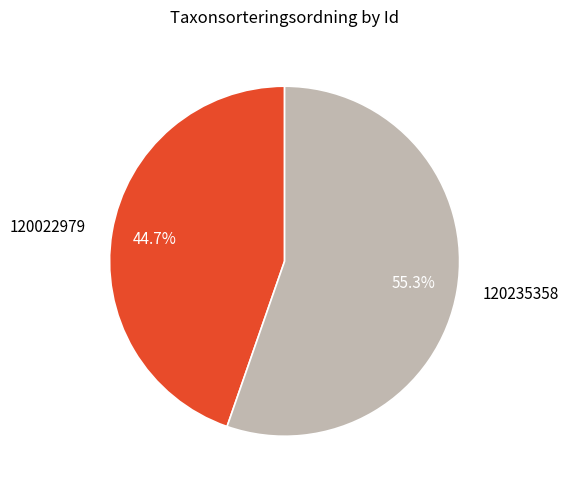

How much of the chart is everything except 120235358?

44.7%